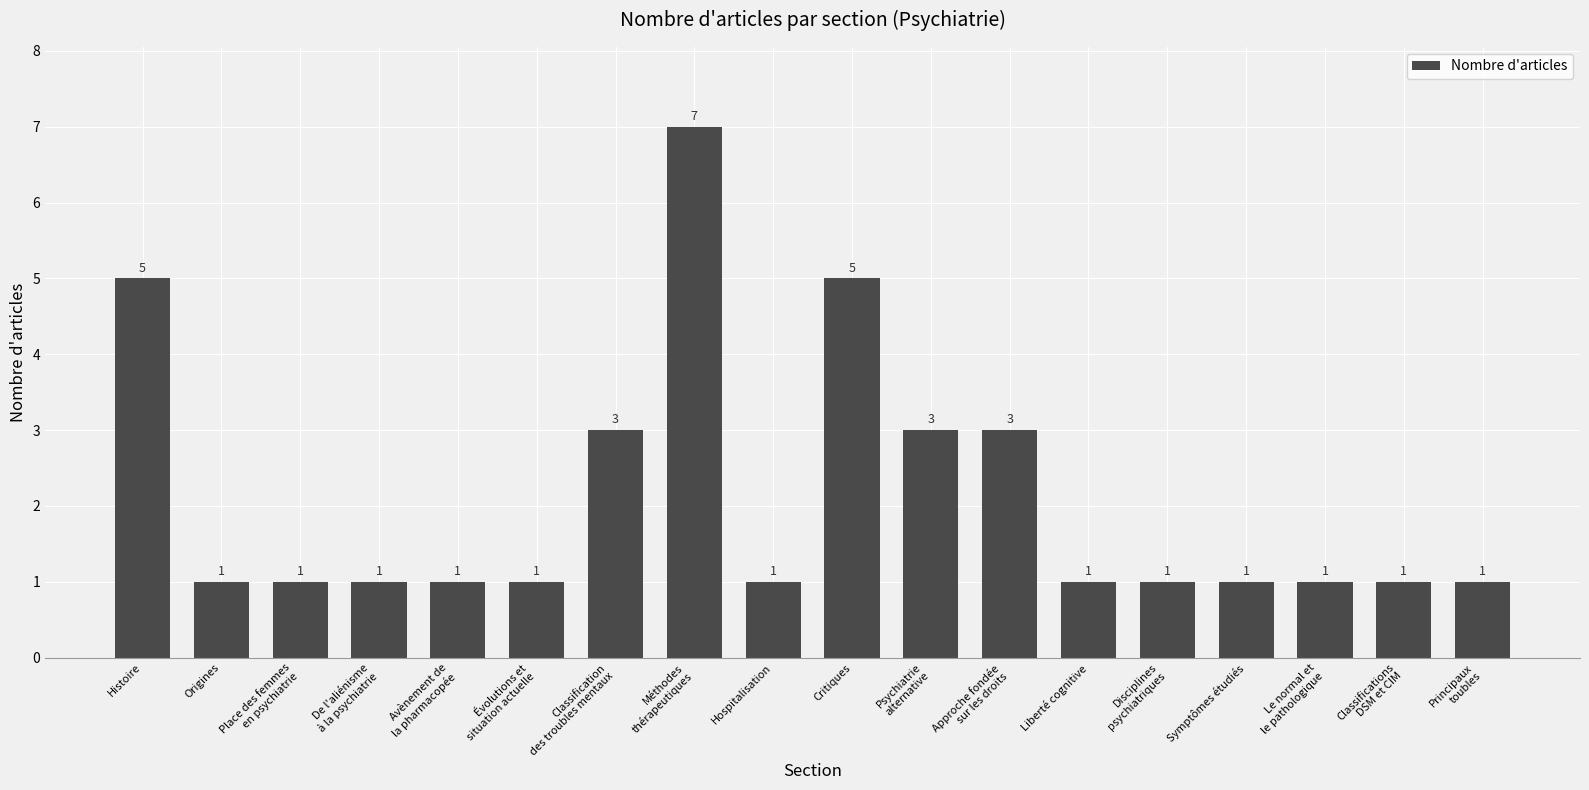

What is the minimum value shown in the chart?

1